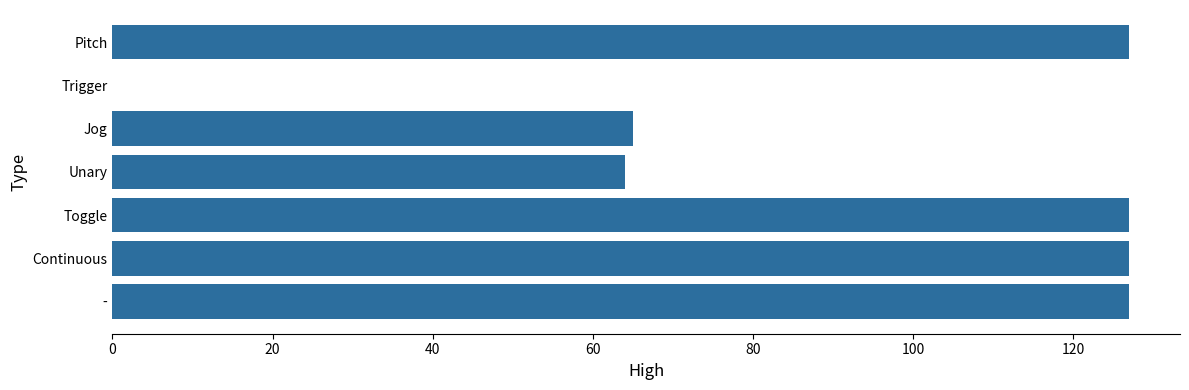

True or false: the data shows 127 at Pitch.

True